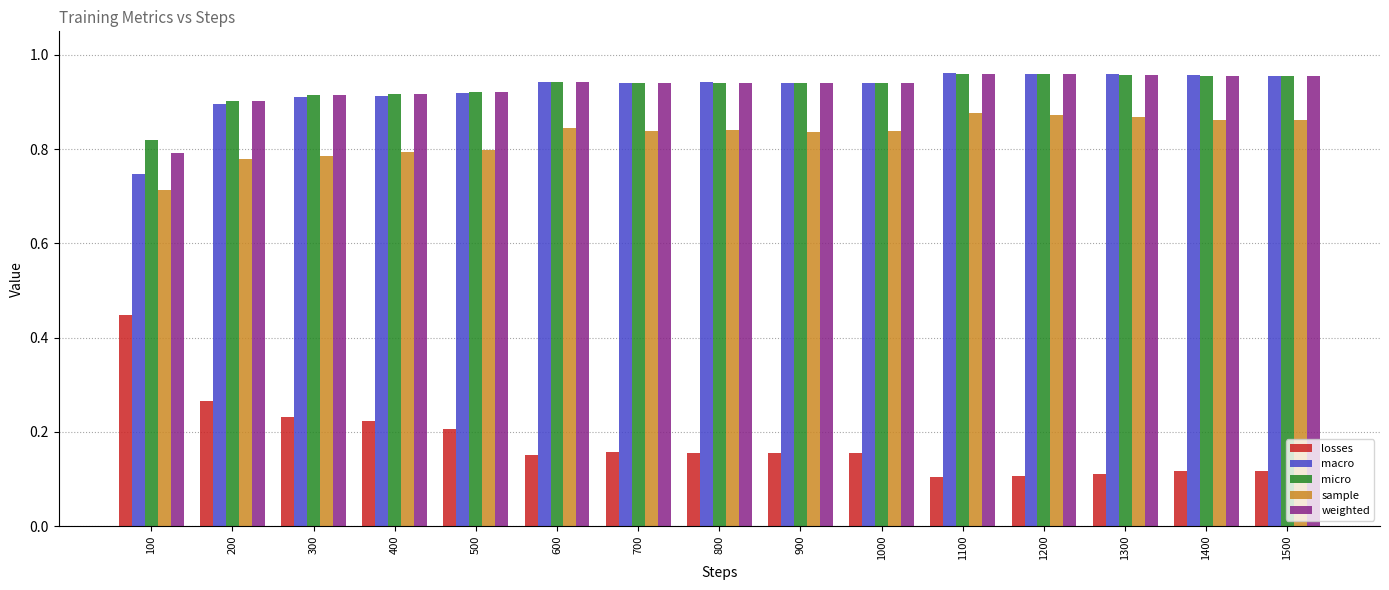

How many groups of bars are there?

15